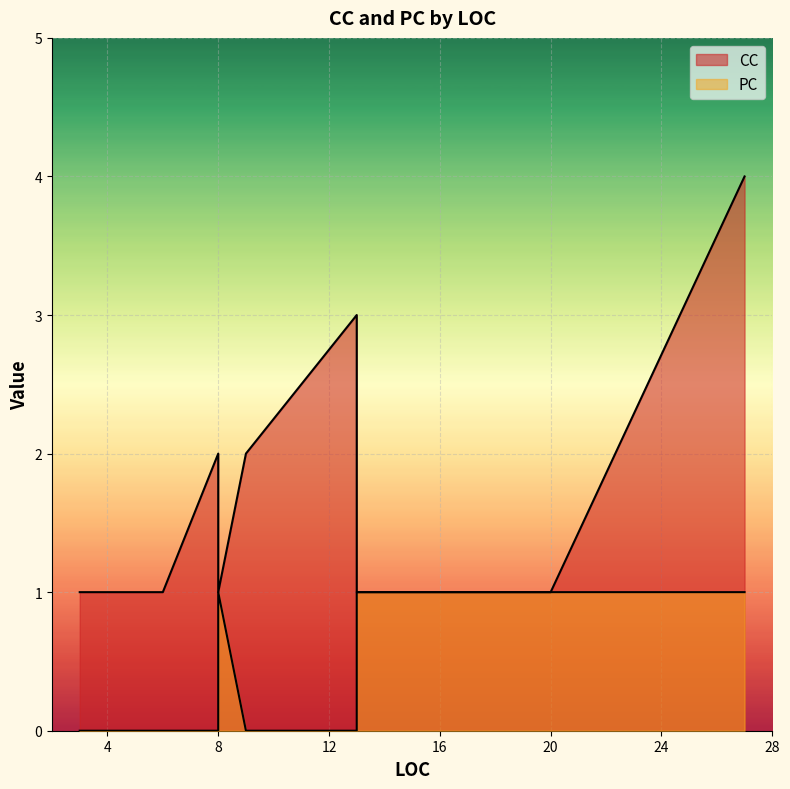

What is the average value of the CC series?

2